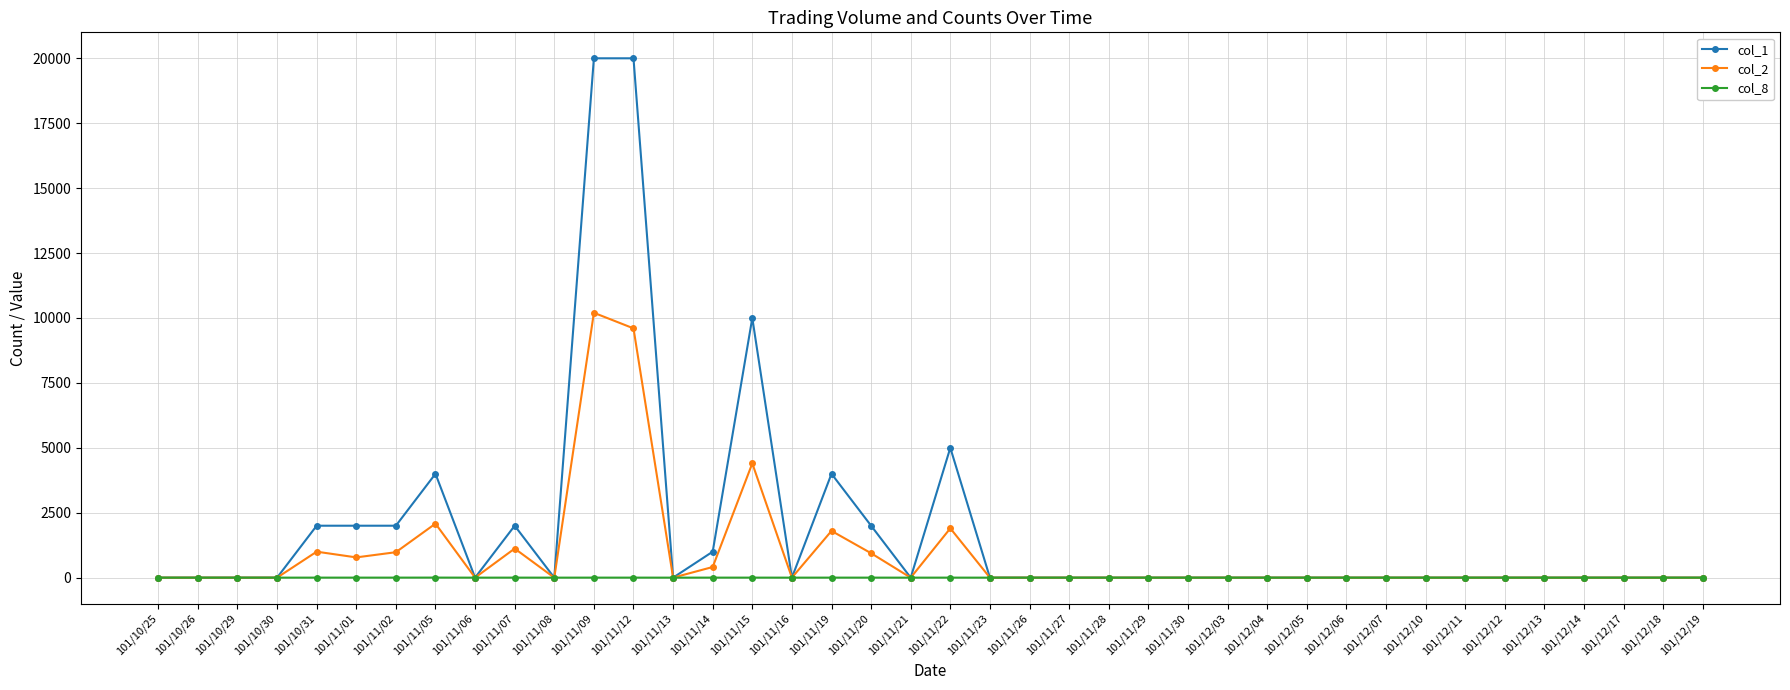

Rank the series by their maximum value, from lowest to highest.

col_8, col_2, col_1